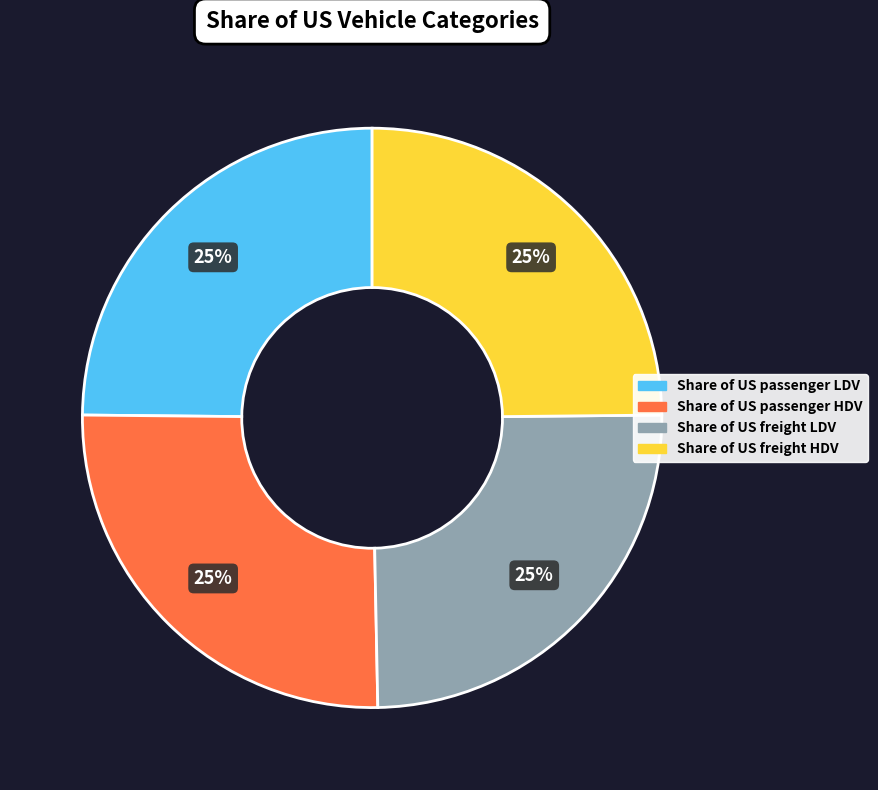

Is it true that Share of US passenger LDV is 13% of the pie?

False